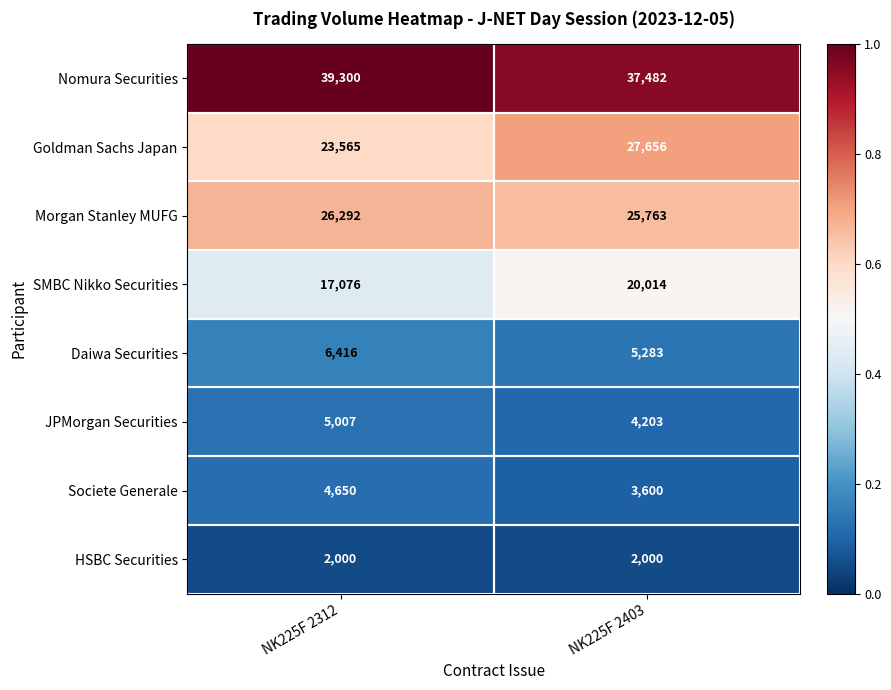

What is the minimum value for Daiwa Securities?

5283